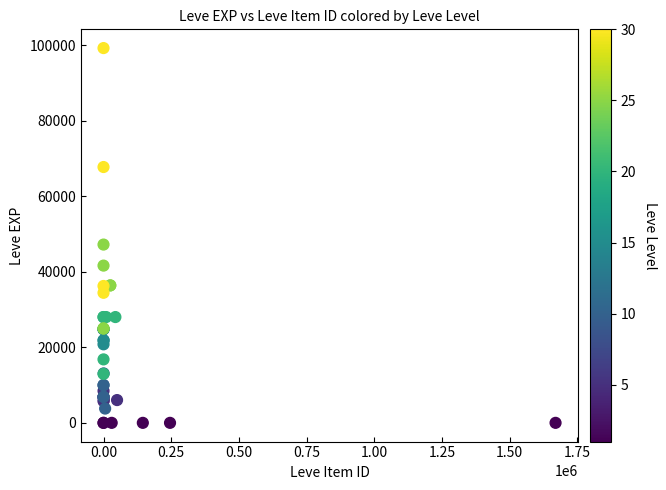

What Y value in the scatter plot is closest to 49610?

47200